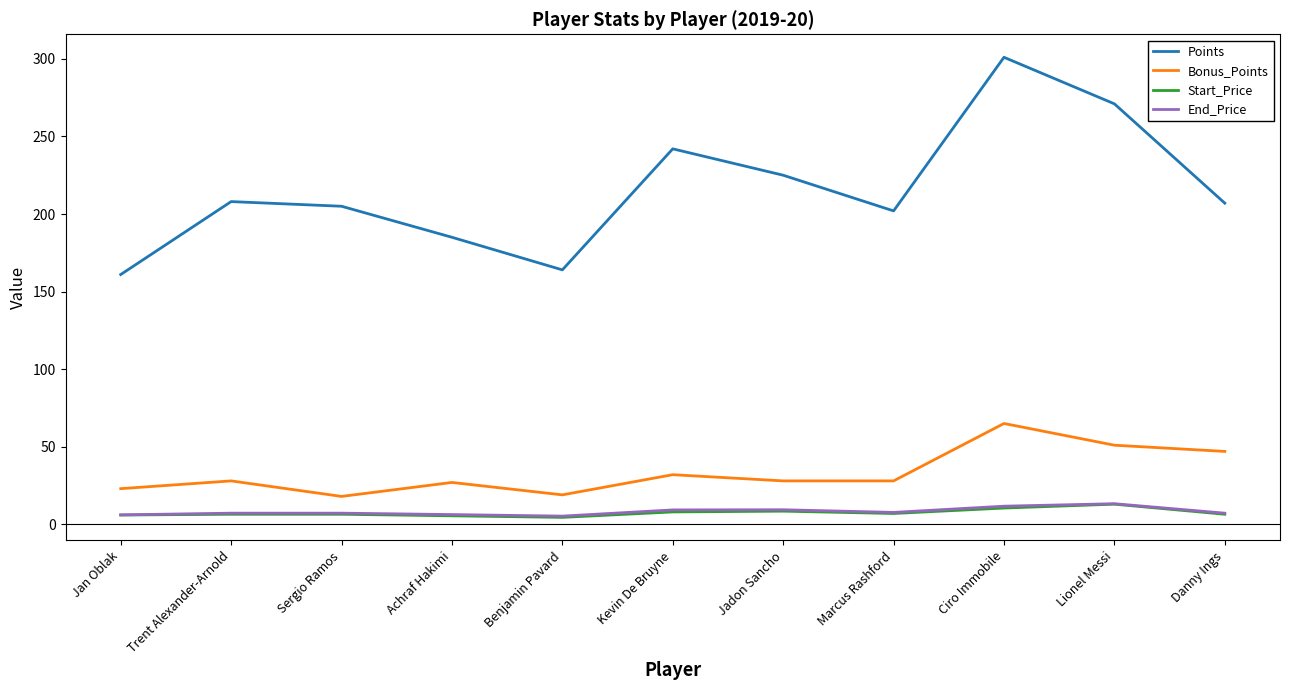

What is the highest value of the End_Price series?

13.3